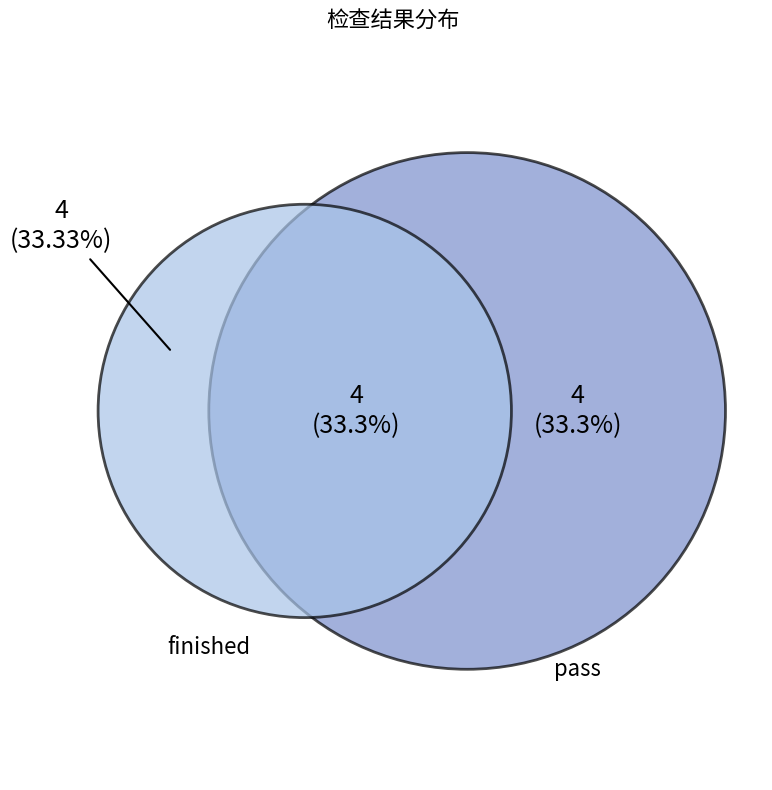

Which category has the smallest portion of the pie?

pass